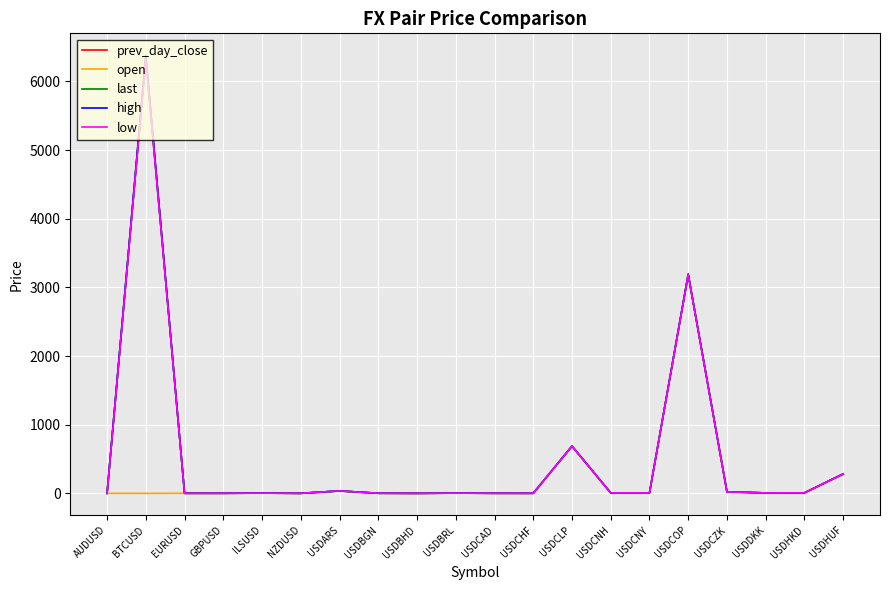

At which category does the chart reach its peak across all series?

BTCUSD